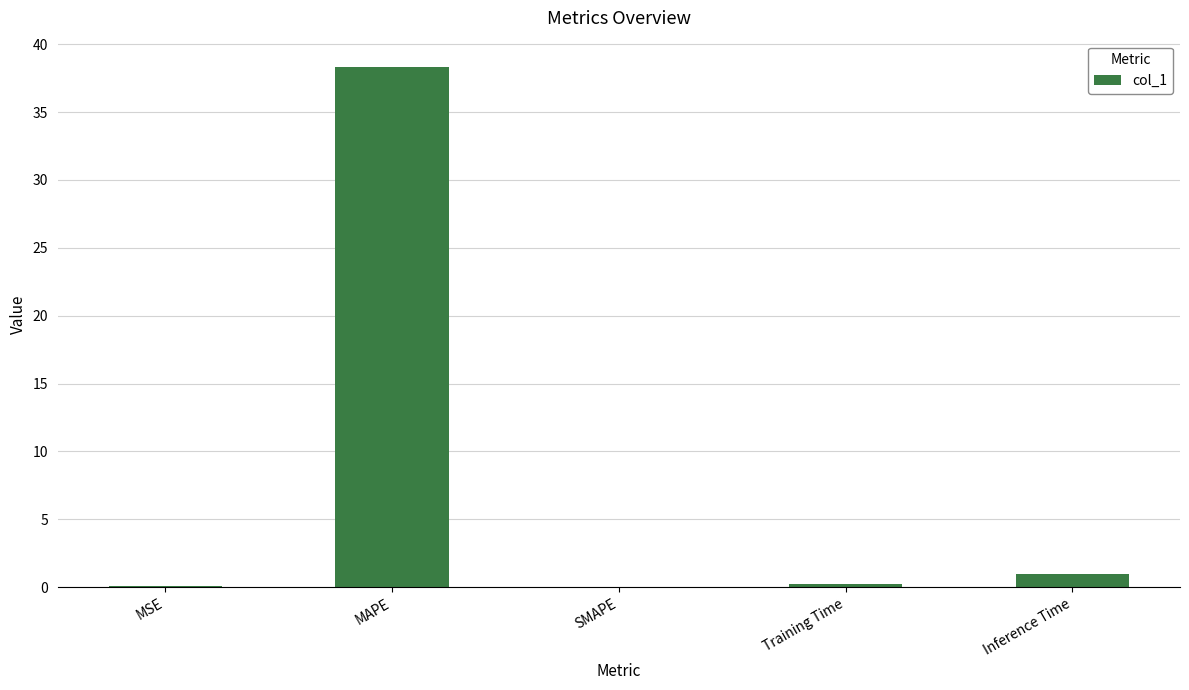

What is the sum of all values?

39.6